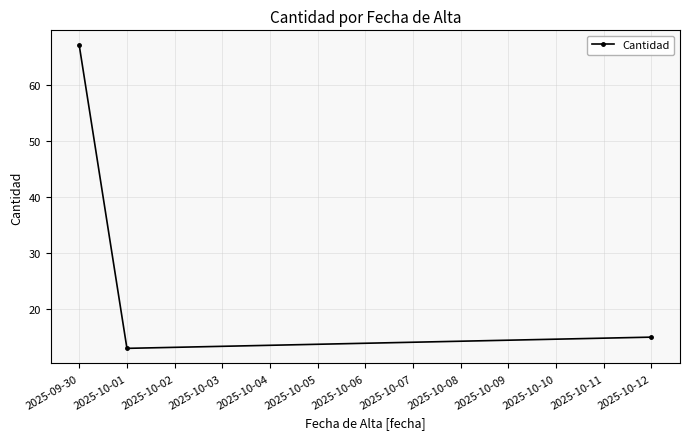

What is the label of the 2nd point from the left?

2025-10-01